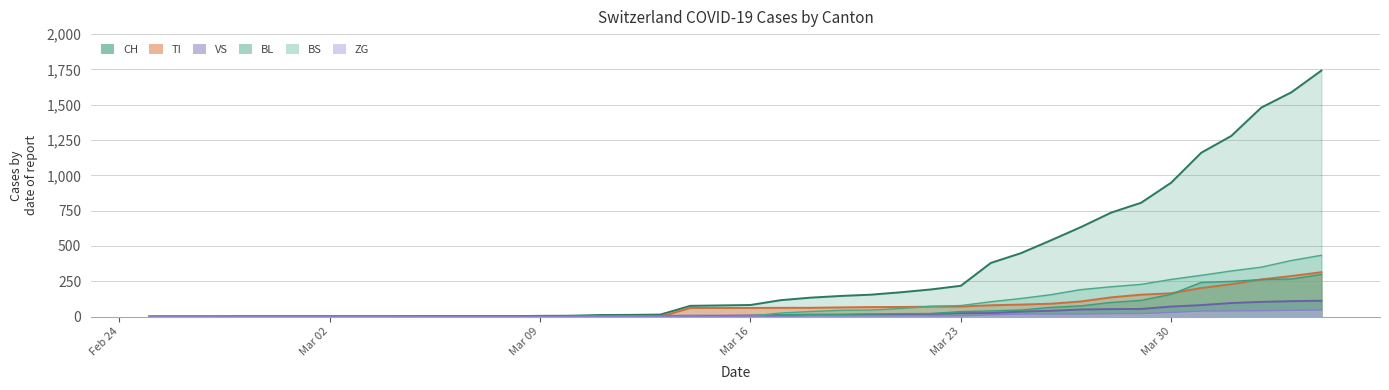

Which series has the largest total across all categories?

CH